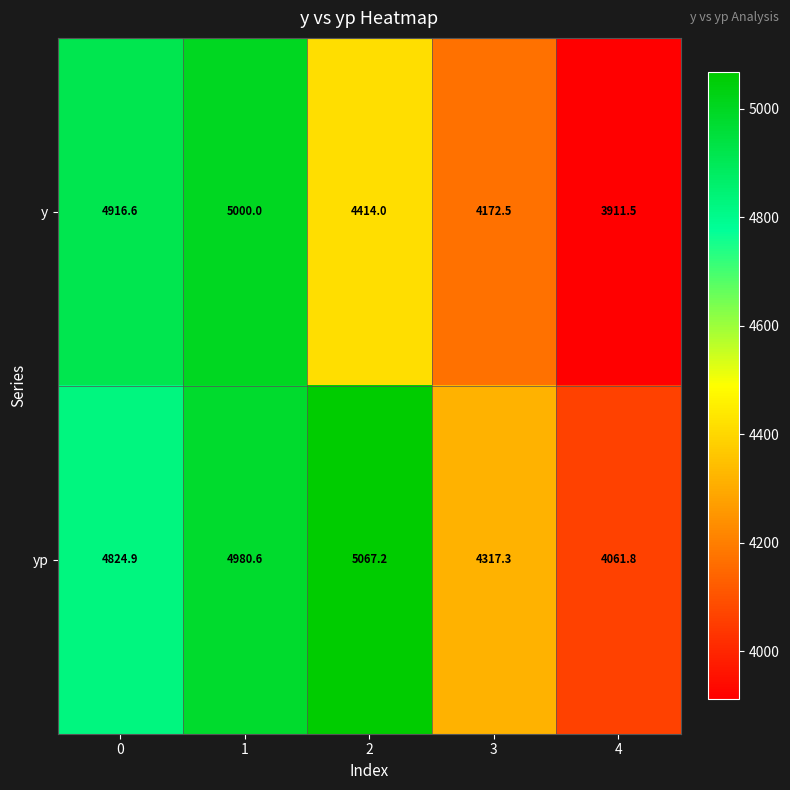

Rank the series by their maximum value, from lowest to highest.

y, yp